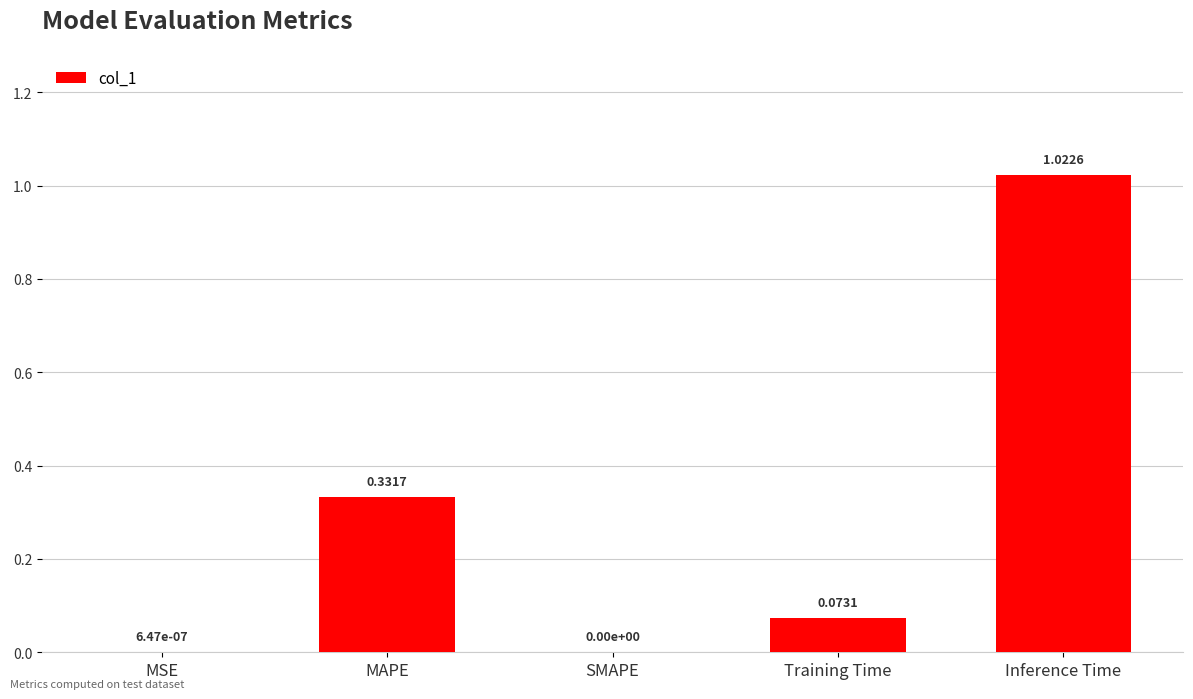

What is the change in value from MAPE to Training Time?

-0.3